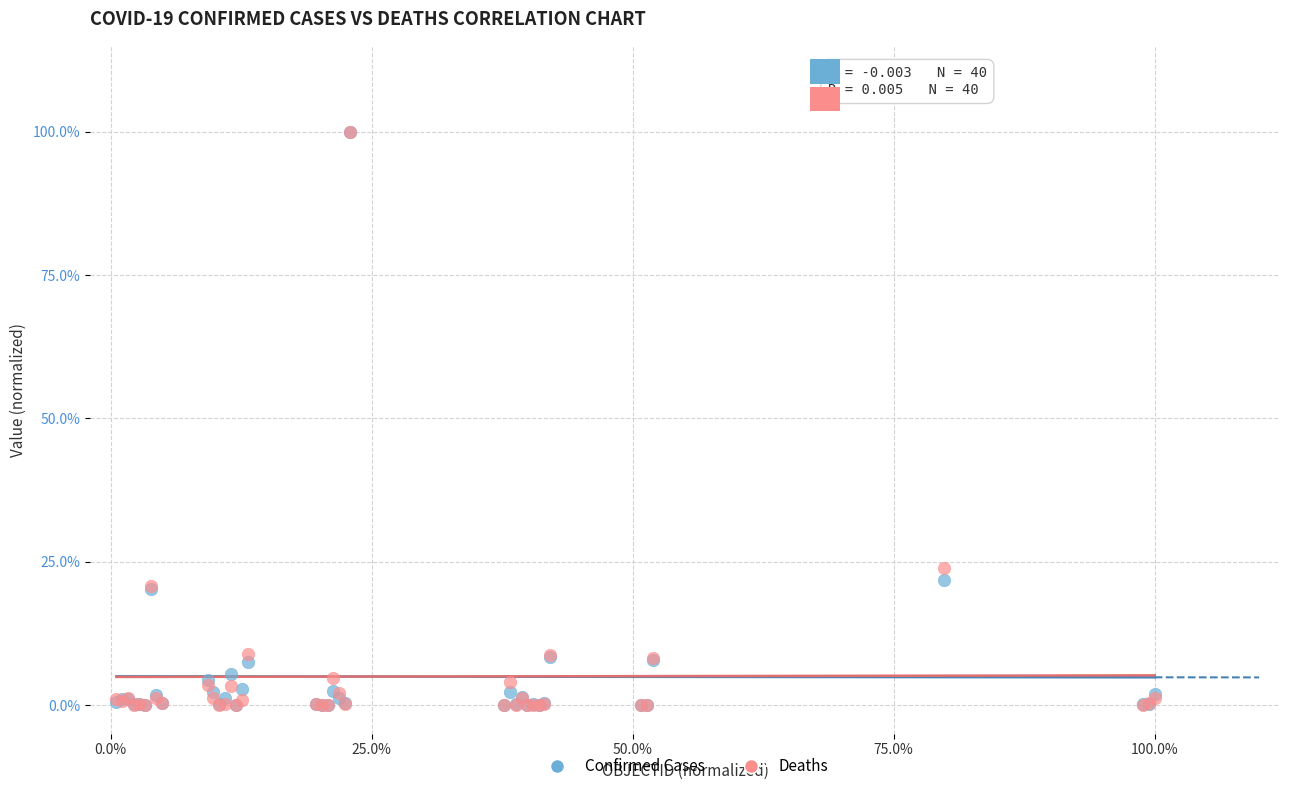

Which series has the widest spread of Y values?

Deaths